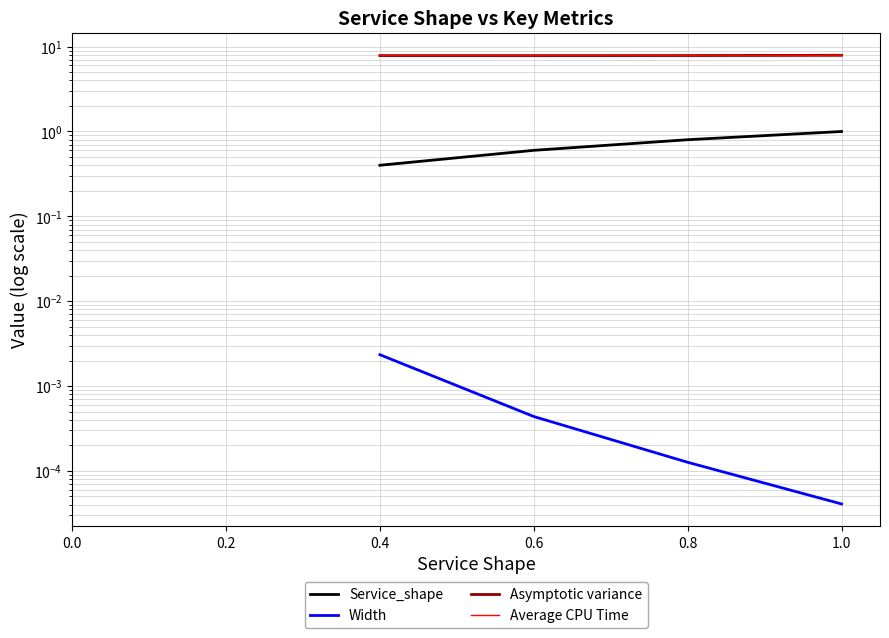

What is the spread (max minus min) of values at 0.4?

7.8